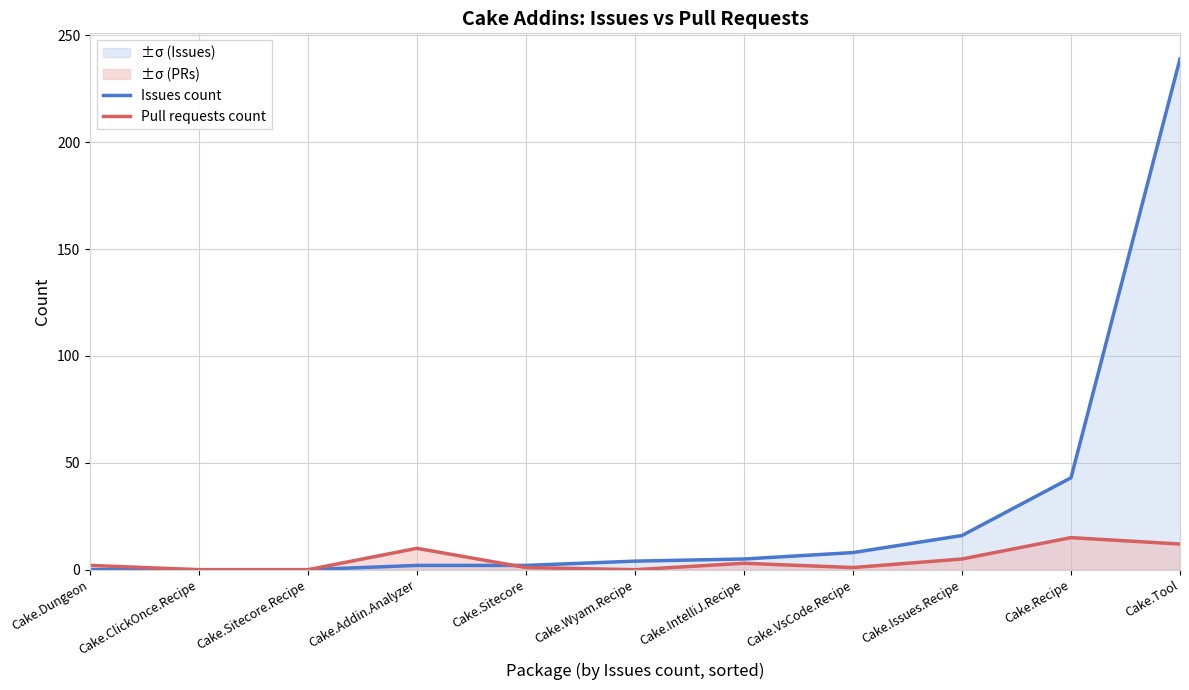

Which category has the highest value across all series?

Cake.Tool